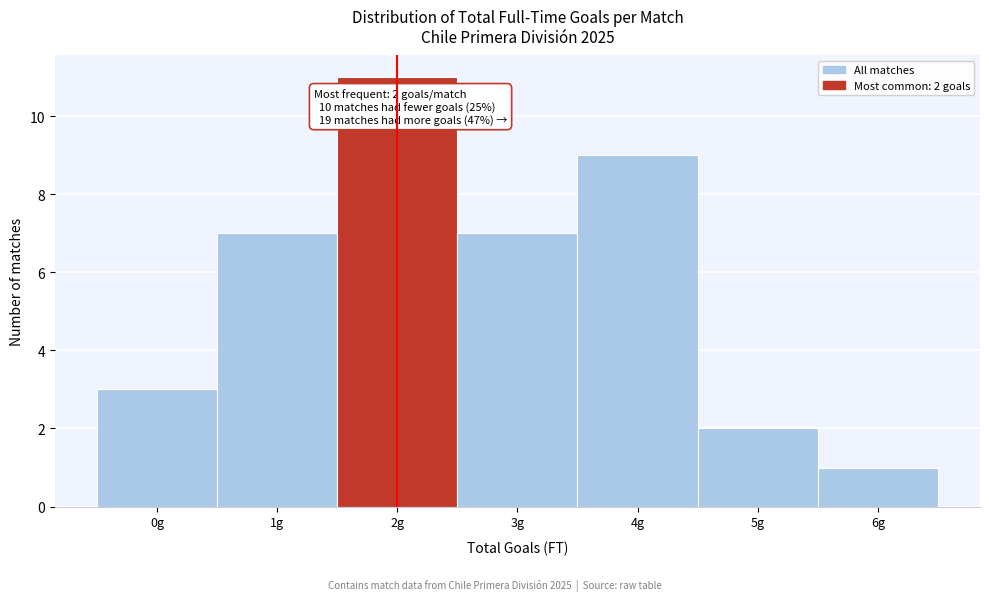

Over which range of the x-axis is the bar tallest?

1.5 to 2.5